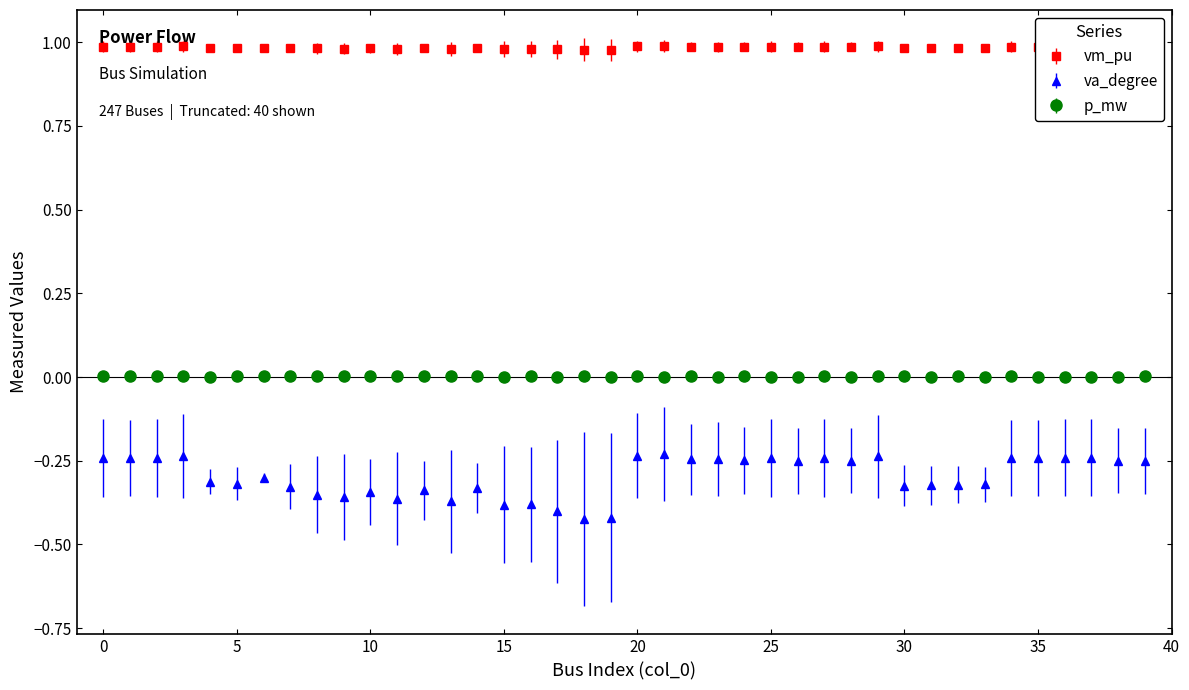

Which series has the largest range (max minus min)?

va_degree